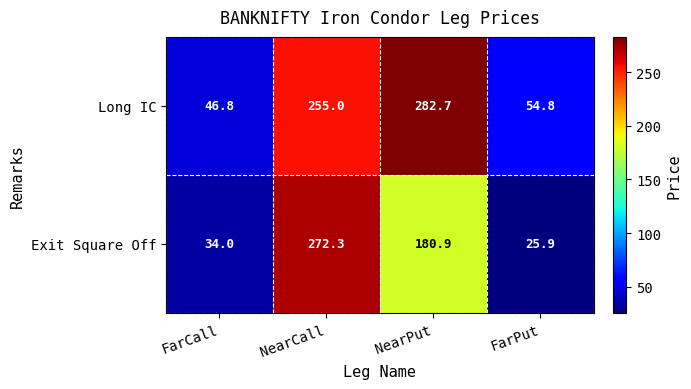

What is the greatest value displayed?

282.7